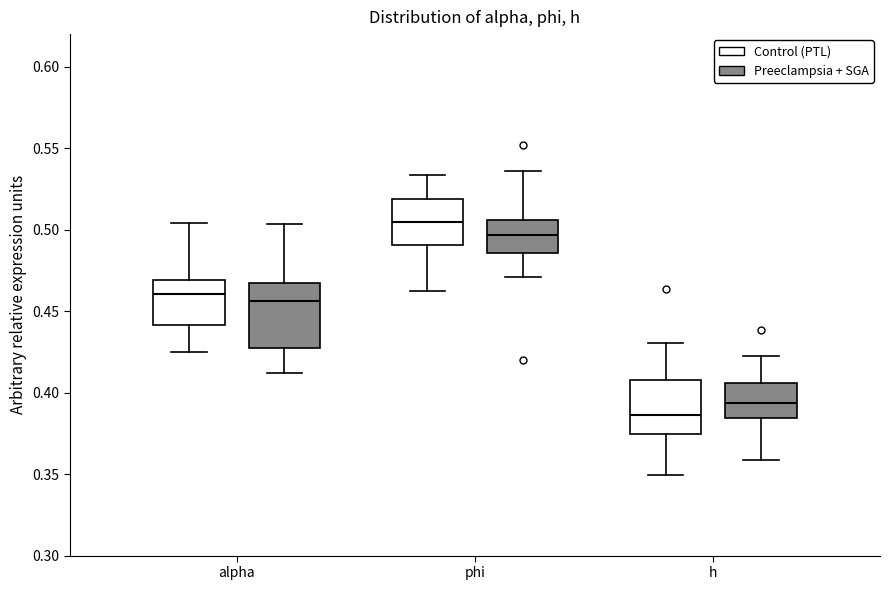

Reading left to right, transcribe this box plot: for each box, give where its median line is, the range the box spans, and where its two whiskers end, as read against the y-axis. The values are not printed on the chart, so give them approximately, as read against the axis.

alpha (Control (PTL)): median 0.460, box 0.440 to 0.470, whiskers 0.425 to 0.505
alpha (Preeclampsia + SGA): median 0.455, box 0.430 to 0.465, whiskers 0.410 to 0.505
phi (Control (PTL)): median 0.505, box 0.490 to 0.520, whiskers 0.460 to 0.535
phi (Preeclampsia + SGA): median 0.495, box 0.485 to 0.505, whiskers 0.470 to 0.535
h (Control (PTL)): median 0.385, box 0.375 to 0.410, whiskers 0.350 to 0.430
h (Preeclampsia + SGA): median 0.395, box 0.385 to 0.405, whiskers 0.360 to 0.420